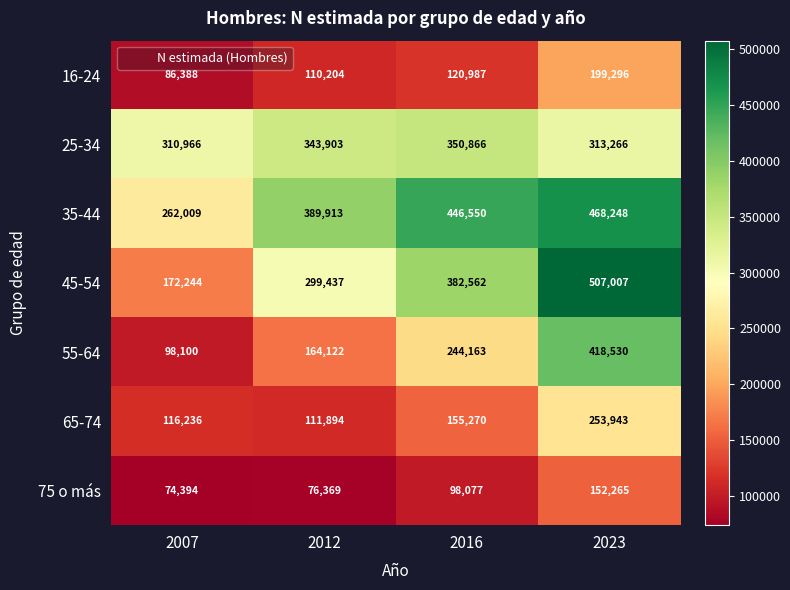

How many distinct data groups are displayed?

7